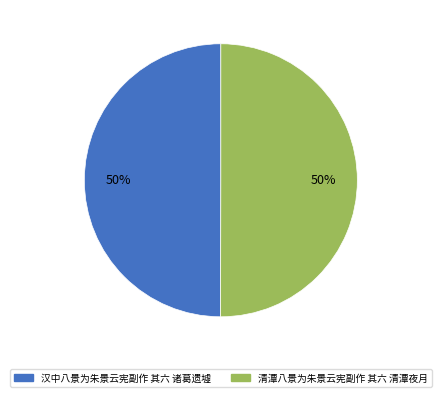

Approximately how many times larger is the value at 清潭八景为朱景云宪副作 其六 清潭夜月 compared to 汉中八景为朱景云宪副作 其六 诸葛遗墟?

1.0